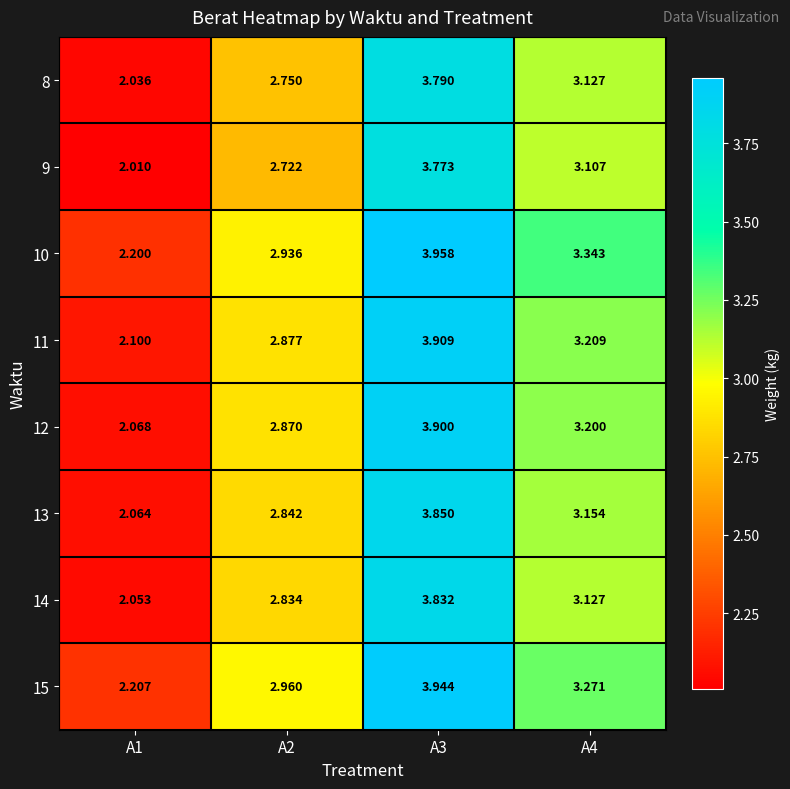

Which has a higher value, A2 or A4?

A4